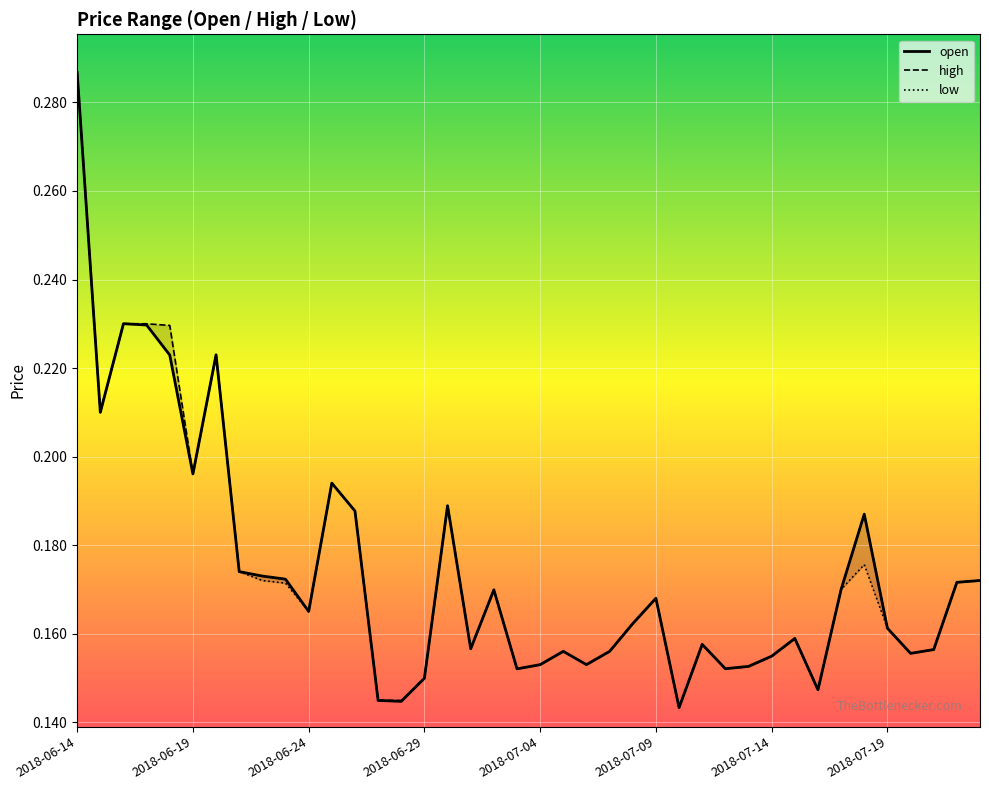

Between 12 and 18, which is larger?

12